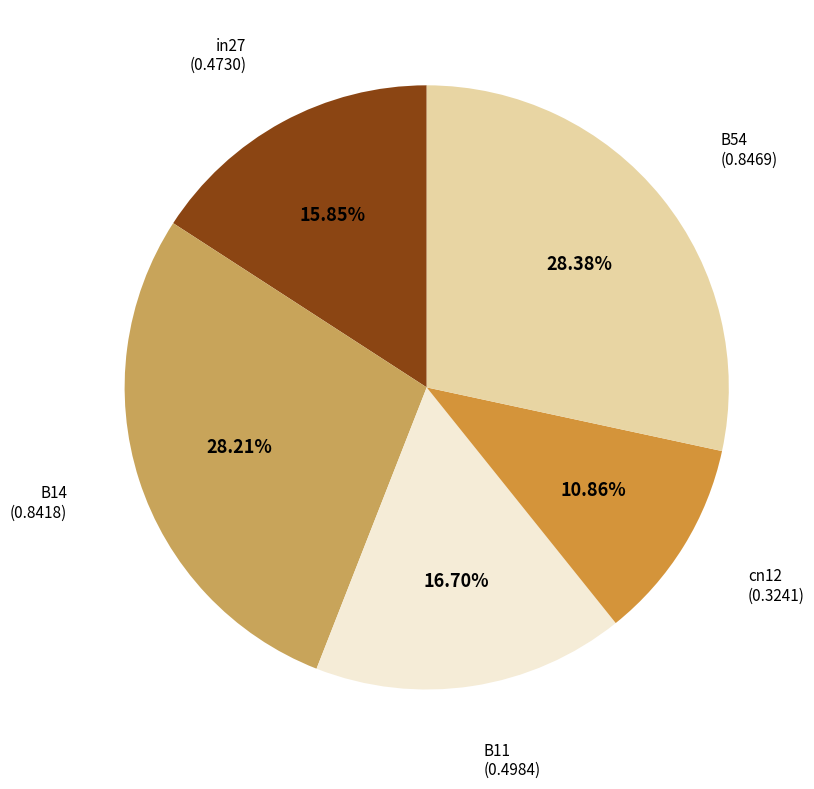

To the nearest percent, what is the average slice percentage?

20%